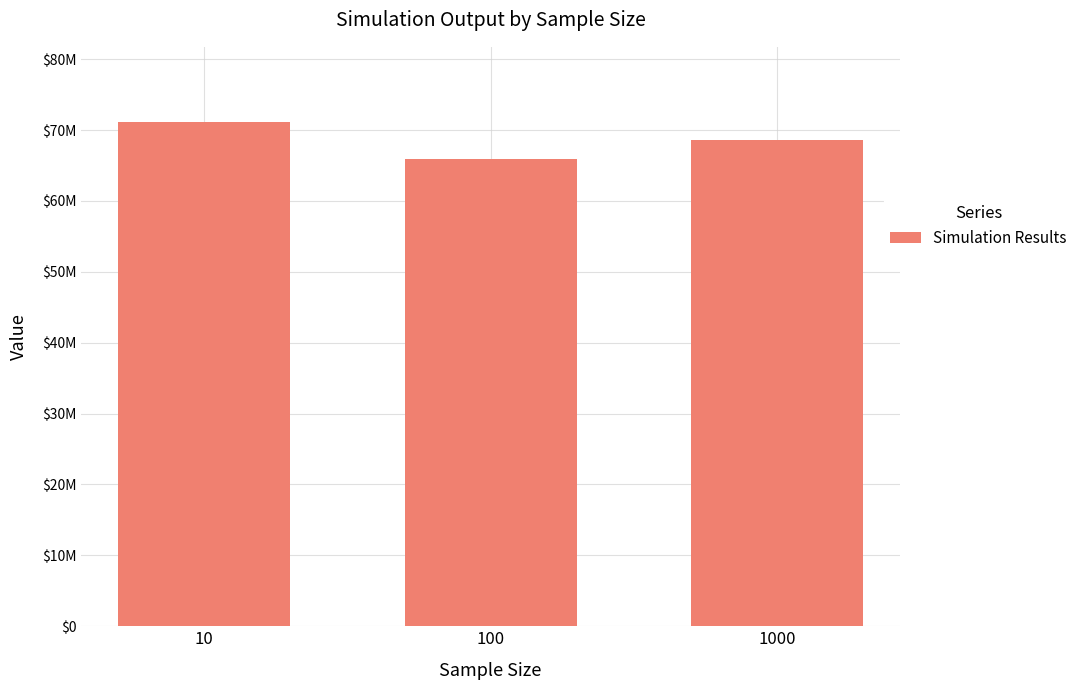

List the labels in order of value, largest first.

10, 1000, 100